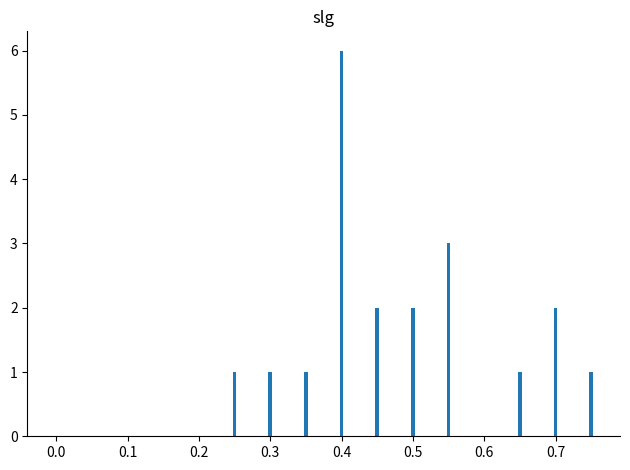

Count the values in the range 0 to 2.

14